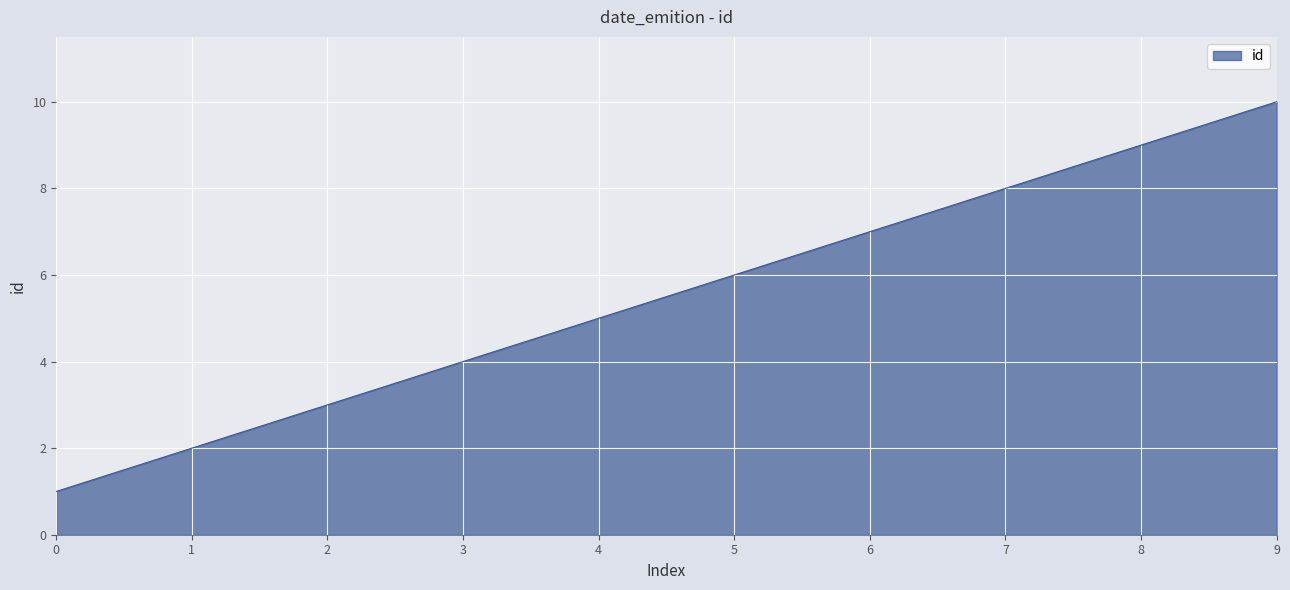

List the labels in order of value, smallest first.

0, 1, 2, 3, 4, 5, 6, 7, 8, 9